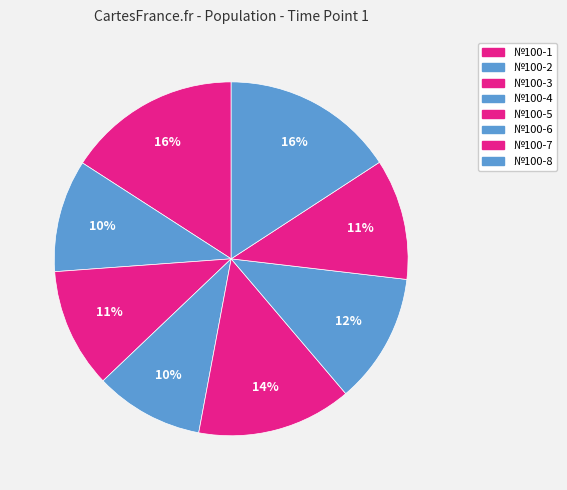

What is the change in value from №100-6 to №100-8?

+6.1